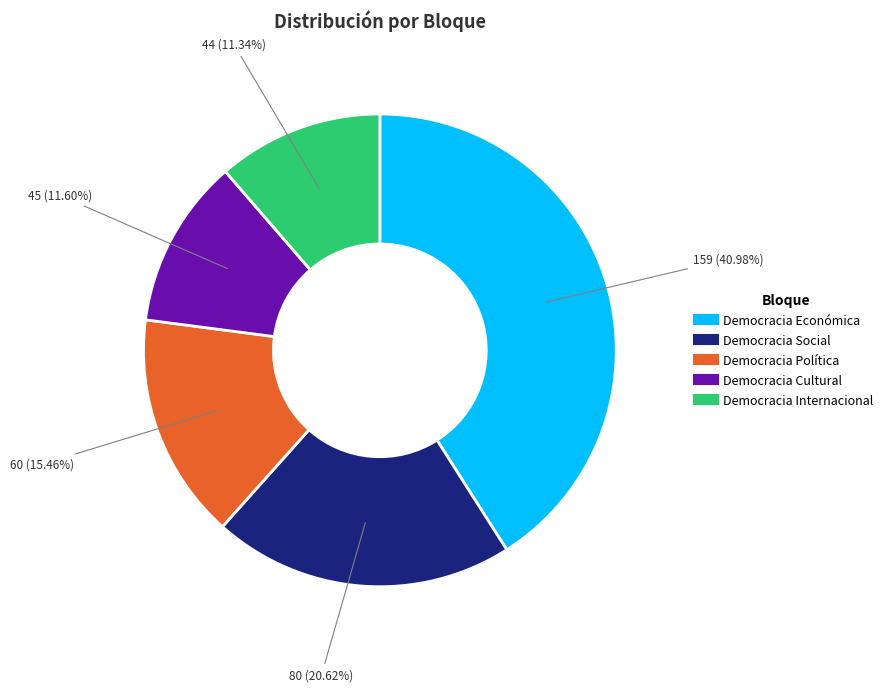

The Democracia Política slice represents 15% of the pie. True or false?

True